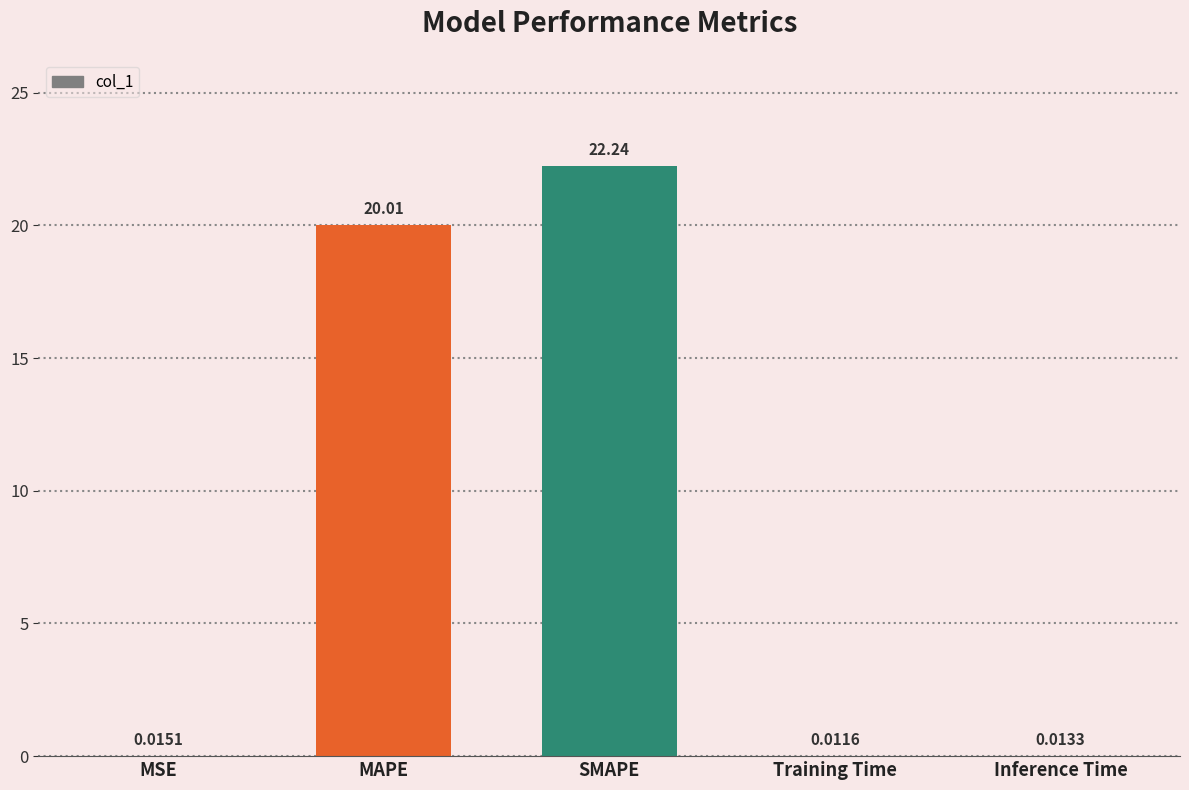

What is the sum of the values at MAPE and SMAPE?

42.2